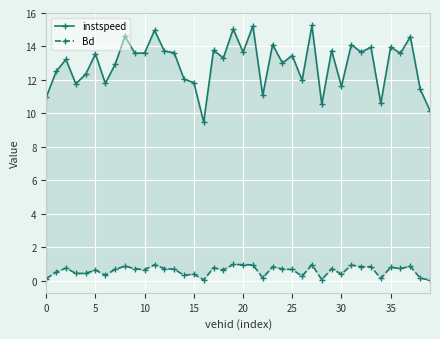

Reading left to right, extract all data points from this chart.

instspeed: 11.0	12.5	13.2	11.8	12.3	13.6	11.8	12.9	14.6	13.6	13.6	15.0	13.7	13.6	12.0	11.8	9.5	13.8	13.3	15.0	13.7	15.2	11.1	14.1	13.0	13.5	12.0	15.3	10.5	13.8	11.6	14.1	13.7	14.0	10.6	14.0	13.6	14.6	11.5	10.2
Bd: 0.1	0.5	0.7	0.4	0.4	0.6	0.3	0.7	0.9	0.7	0.6	0.9	0.7	0.7	0.3	0.4	0.0	0.8	0.6	1.0	0.9	0.9	0.2	0.8	0.7	0.7	0.3	1.0	0.0	0.7	0.4	0.9	0.8	0.8	0.1	0.8	0.7	0.8	0.1	0.0